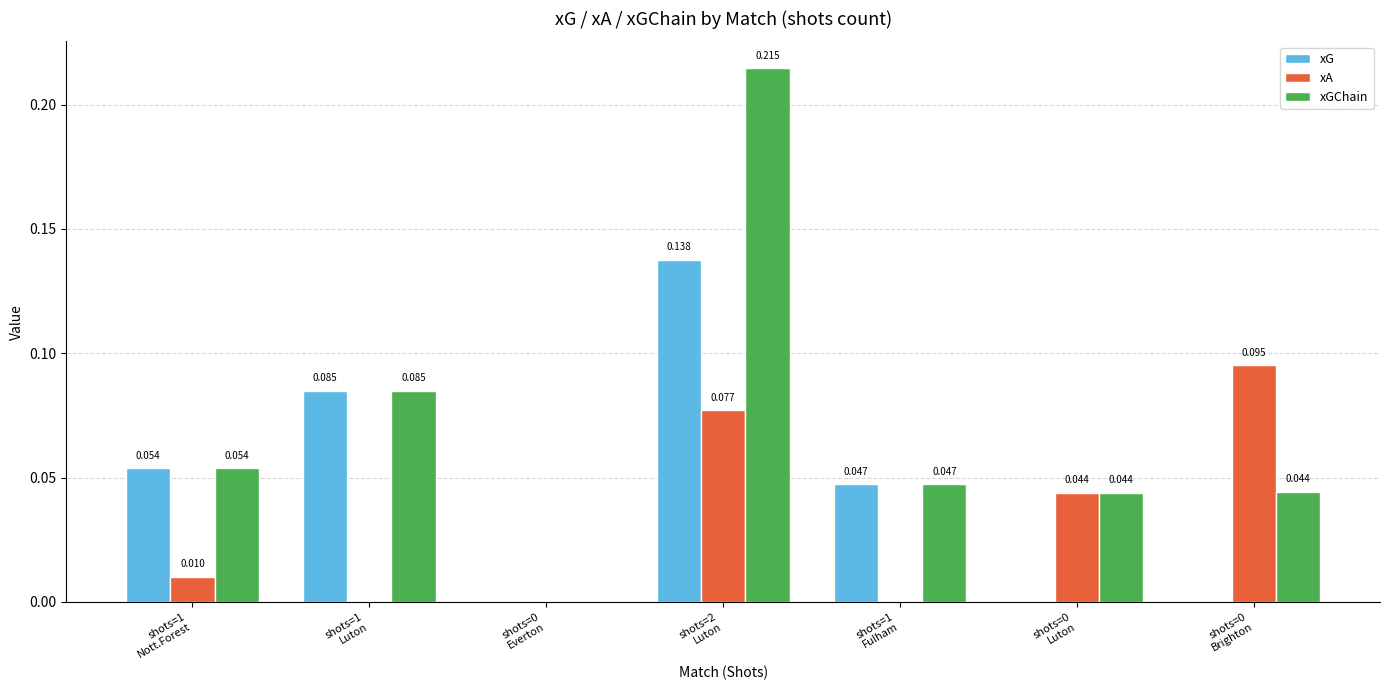

Which series has the largest total across all categories?

xGChain